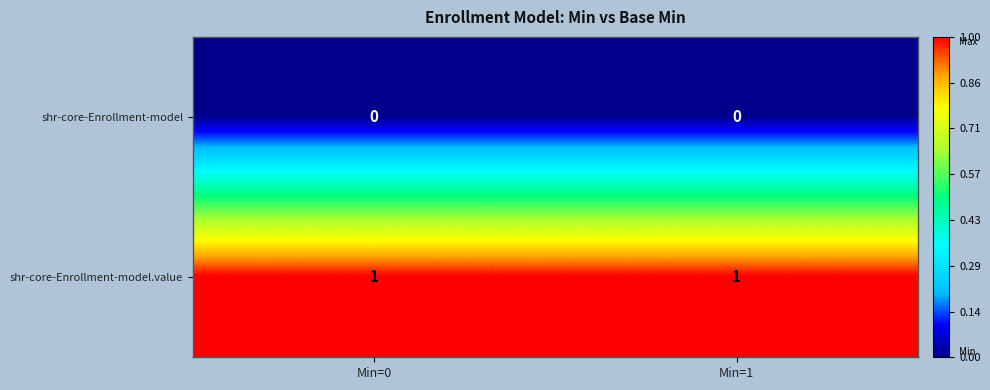

Reading left to right, extract all data points from this chart.

shr-core-Enrollment-model: Min=0=0	Min=1=0
shr-core-Enrollment-model.value: Min=0=1	Min=1=1